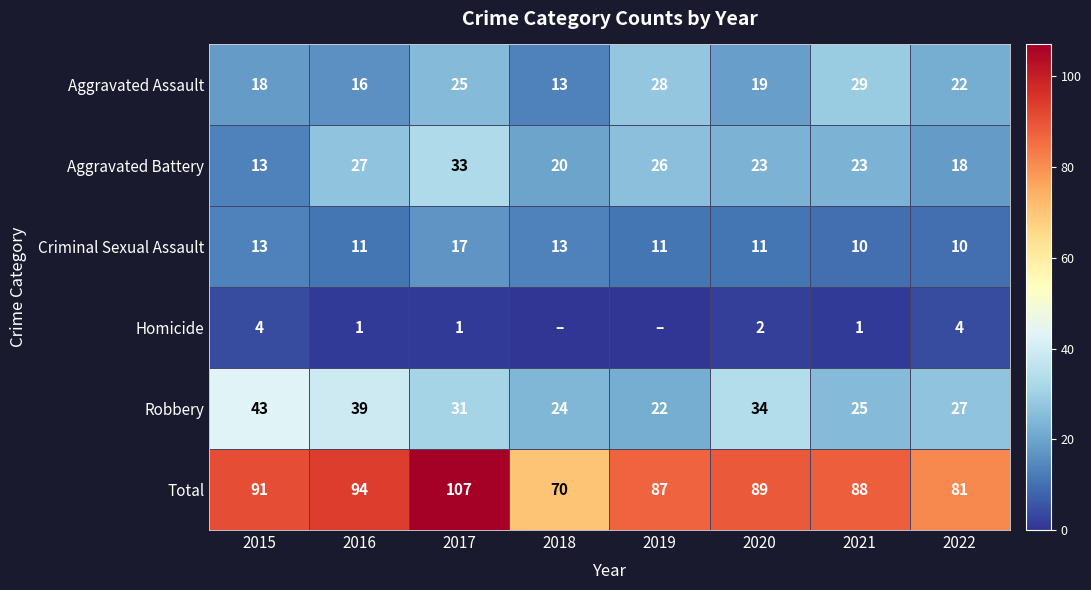

At which category is the sum across all series the highest?

2017